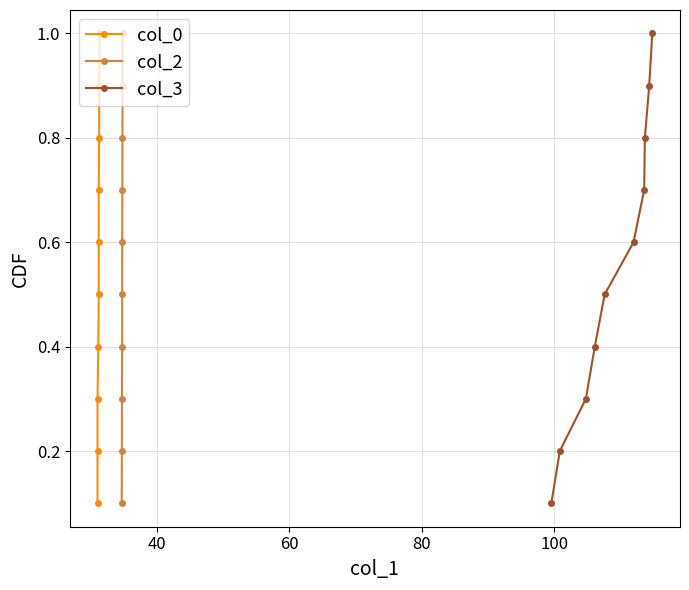

What is the value of the col_3 point at the 8th from the left?

0.8